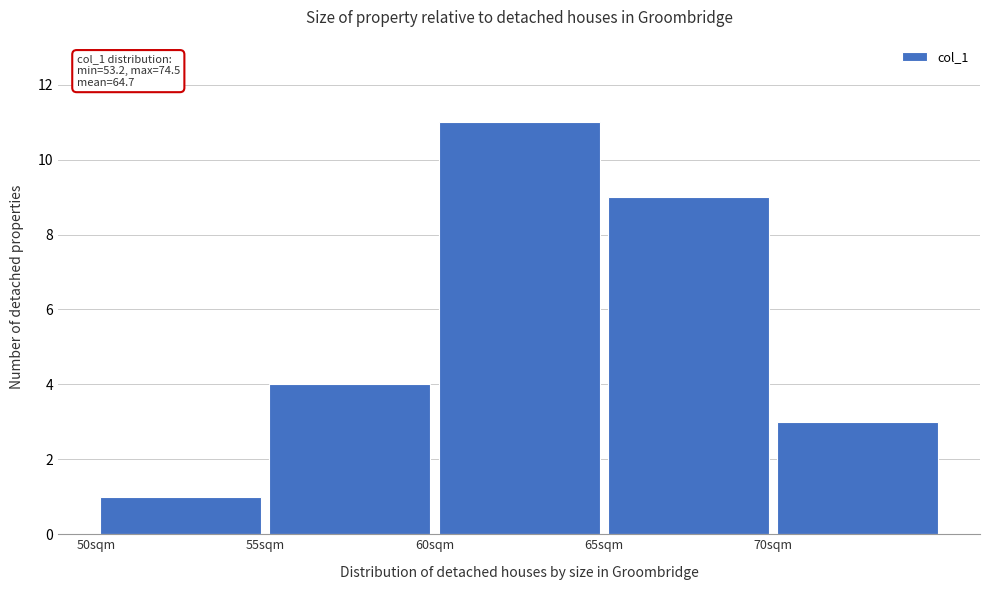

Over which range of the x-axis is the bar tallest?

60 to 65